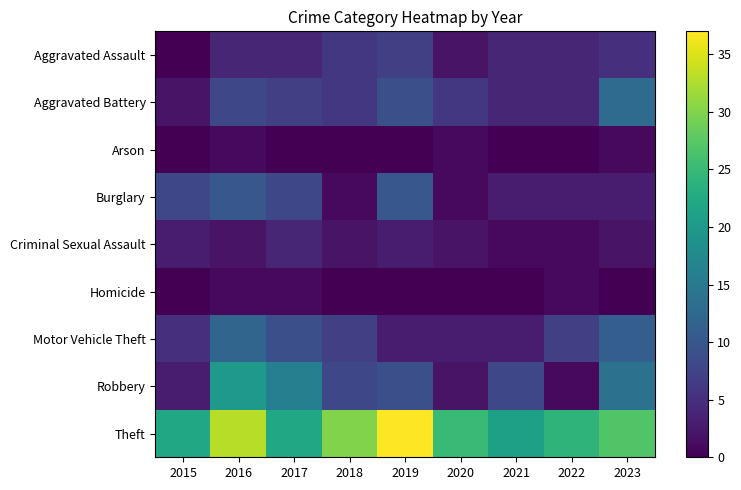

Count the number of data series in this chart.

9